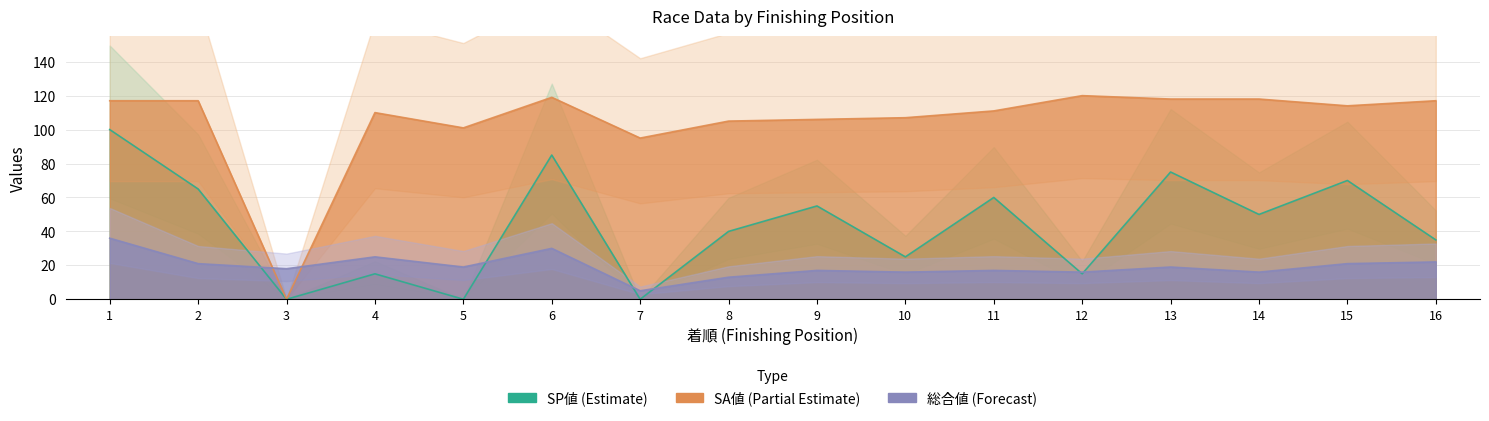

List the labels in order of 総合値 value, smallest first.

7, 8, 10, 12, 14, 9, 11, 3, 5, 13, 2, 15, 16, 4, 6, 1